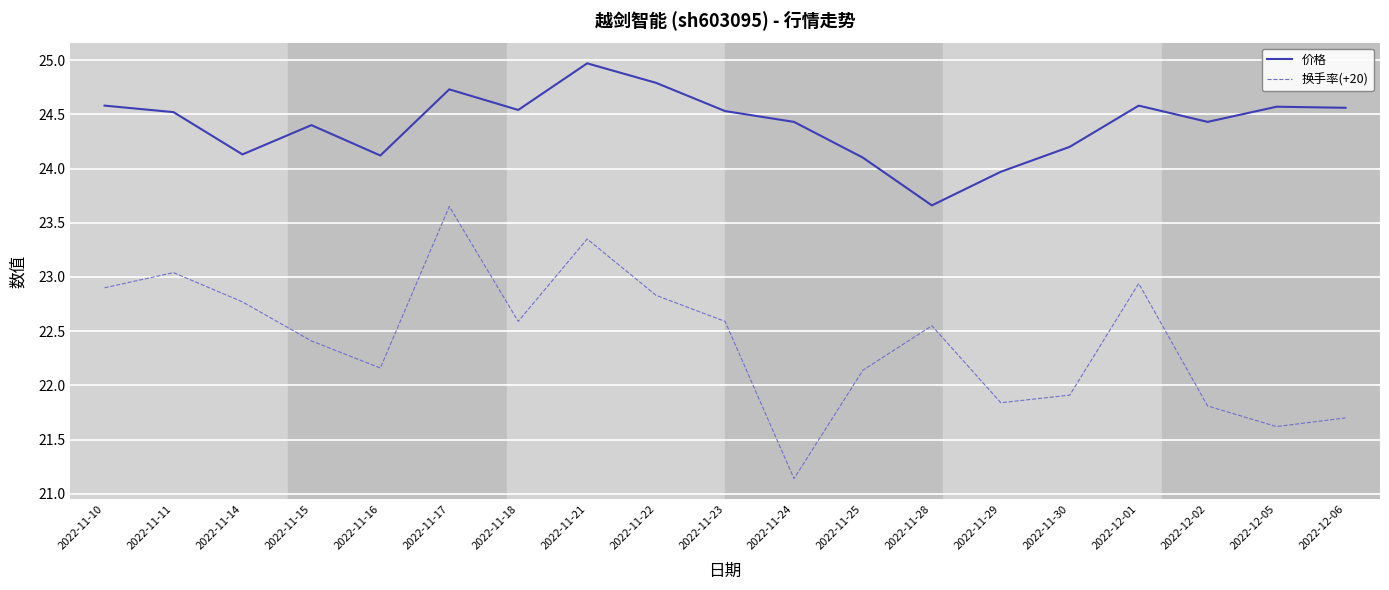

Is the value of 换手率(+20) at 2022-11-22 greater than the value of 价格 at 2022-11-22?

No